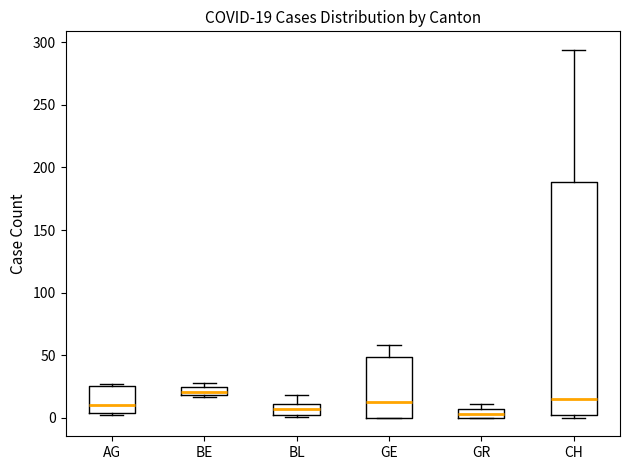

Comparing the boxes themselves (not the whiskers), which one is the tallest?

CH